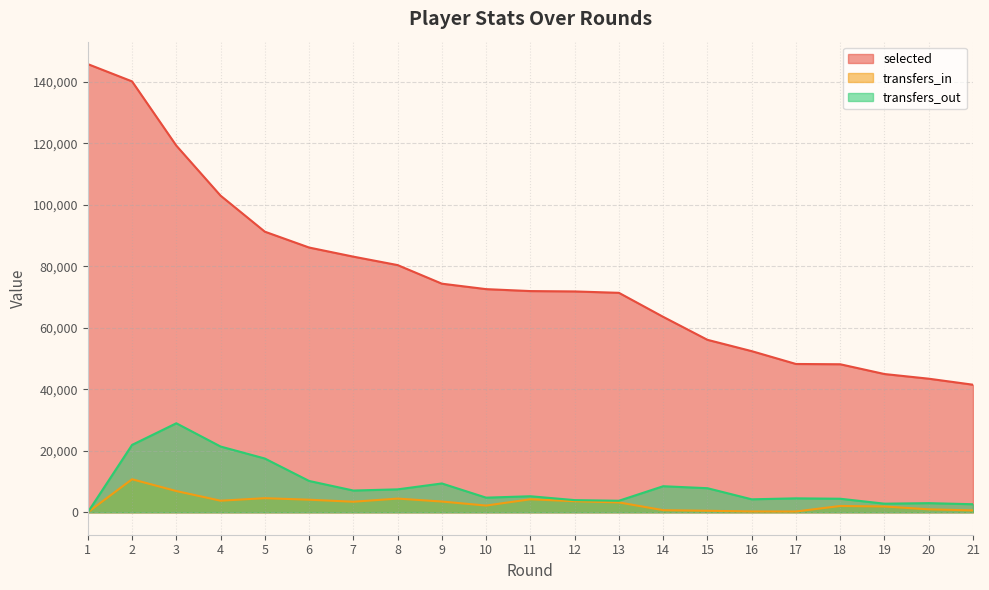

Which series changed the most between 4 and 21?

selected